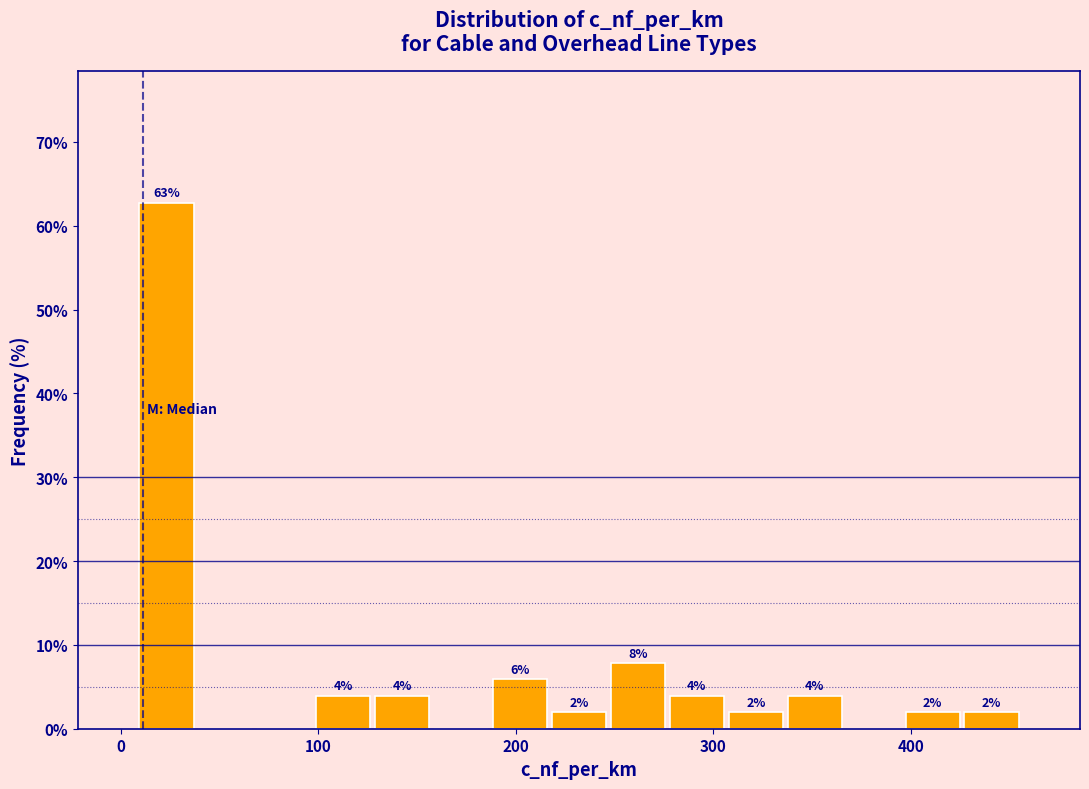

Read against the x-axis, roughly where is the centre of the tallest bar?

20